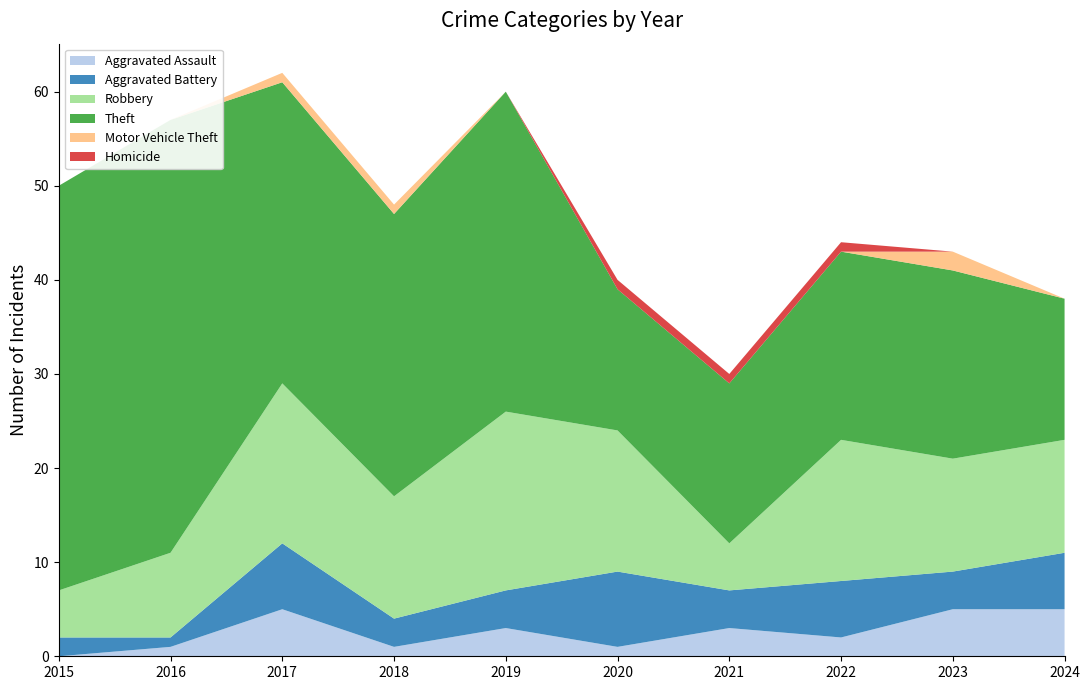

Reading left to right, list all the values displayed in this chart.

Aggravated Assault: 2015=0	2016=1	2017=5	2018=1	2019=3	2020=1	2021=3	2022=2	2023=5	2024=5
Aggravated Battery: 2015=2	2016=1	2017=7	2018=3	2019=4	2020=8	2021=4	2022=6	2023=4	2024=6
Robbery: 2015=5	2016=9	2017=17	2018=13	2019=19	2020=15	2021=5	2022=15	2023=12	2024=12
Theft: 2015=43	2016=46	2017=32	2018=30	2019=34	2020=15	2021=17	2022=20	2023=20	2024=15
Motor Vehicle Theft: 2015=0	2016=0	2017=1	2018=1	2019=0	2020=0	2021=0	2022=0	2023=2	2024=0
Homicide: 2015=0	2016=0	2017=0	2018=0	2019=0	2020=1	2021=1	2022=1	2023=0	2024=0